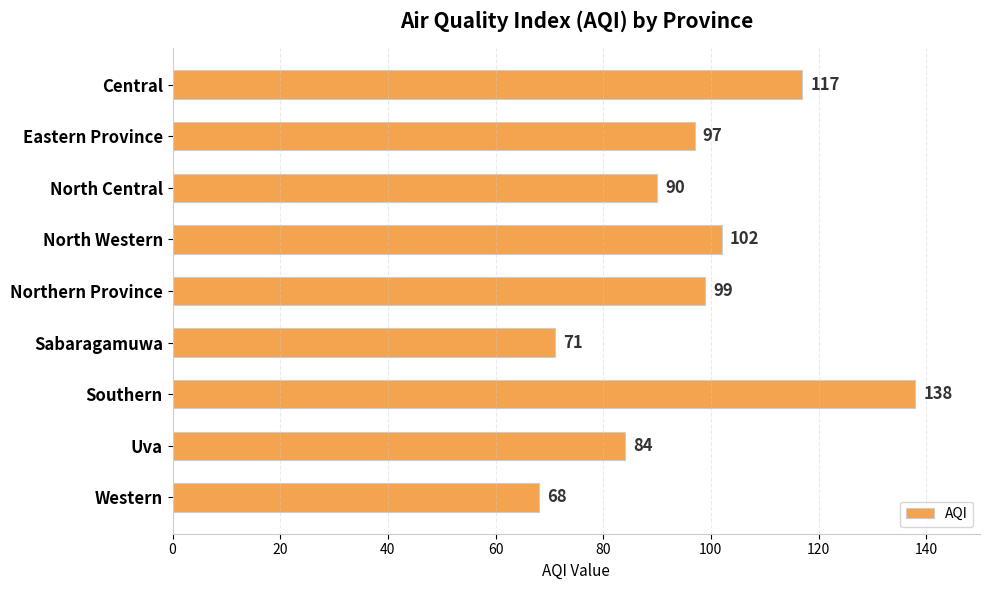

How many bars are there in total?

9